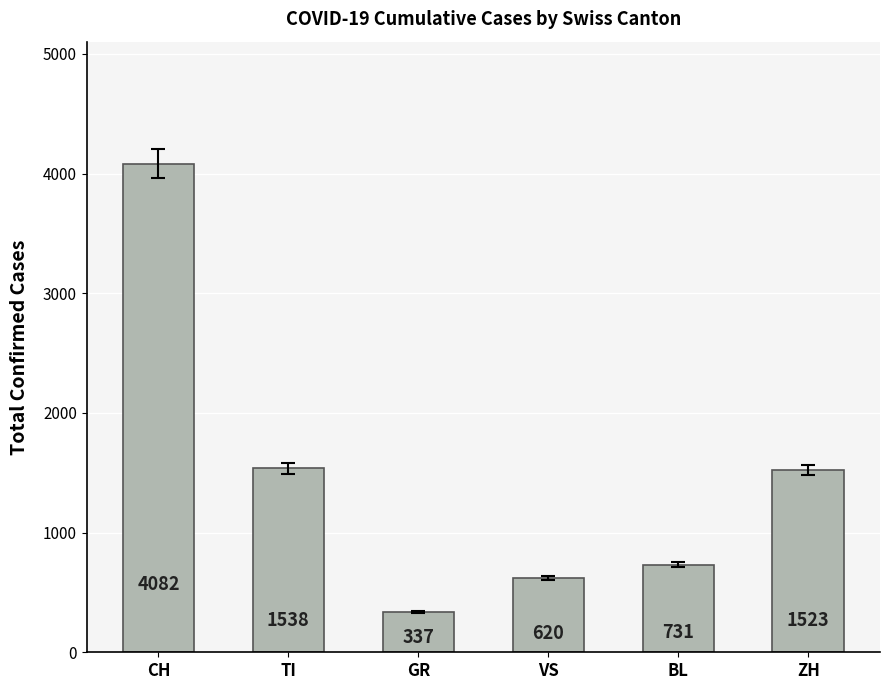

What is the sum of all values?

8831